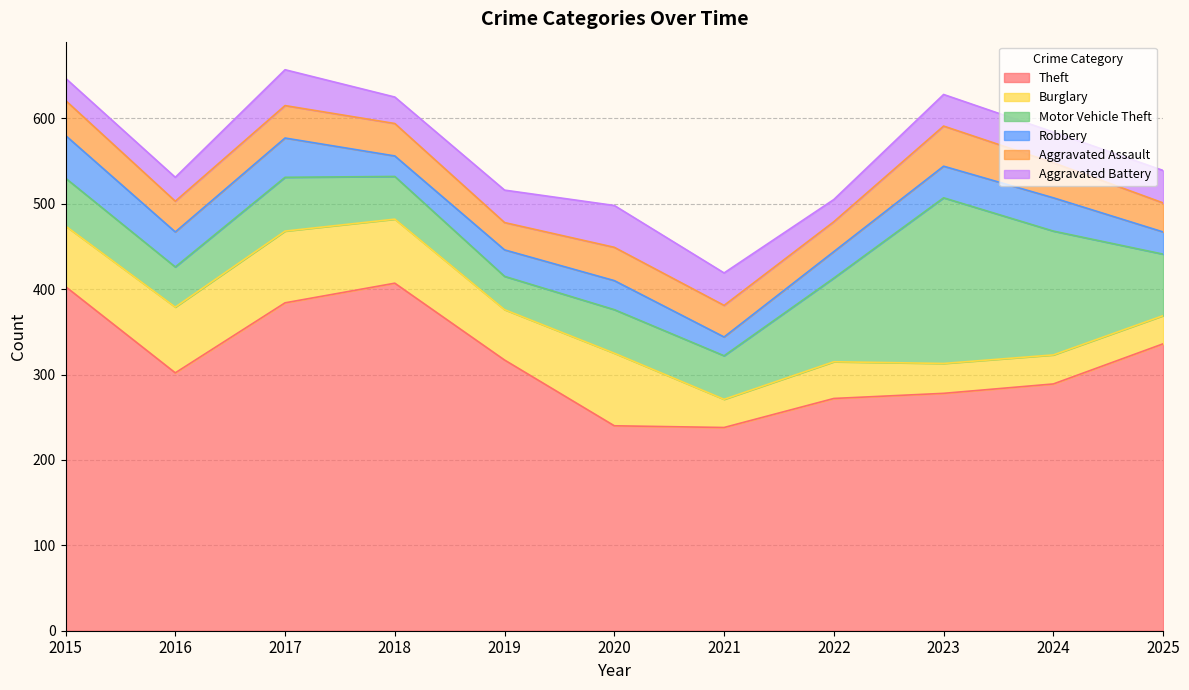

What is the total value across all series at 2025?

539